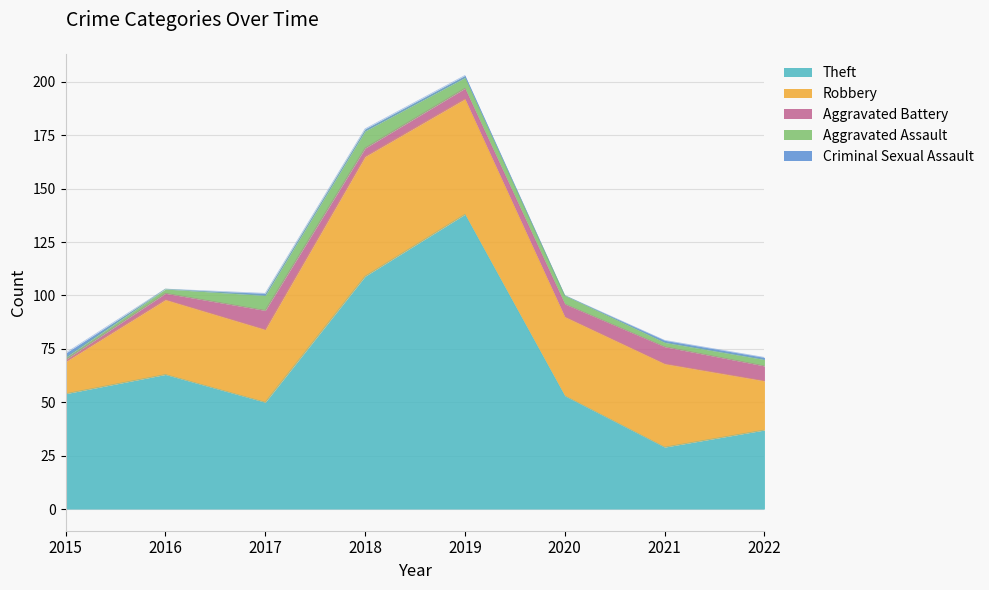

Reading left to right, list all the values displayed in this chart.

Theft: 54	63	50	109	138	53	29	37
Robbery: 15	35	34	56	54	37	39	23
Aggravated Battery: 1	3	9	4	5	6	8	7
Aggravated Assault: 1	2	7	8	5	4	2	3
Criminal Sexual Assault: 2	0	1	1	1	0	1	1